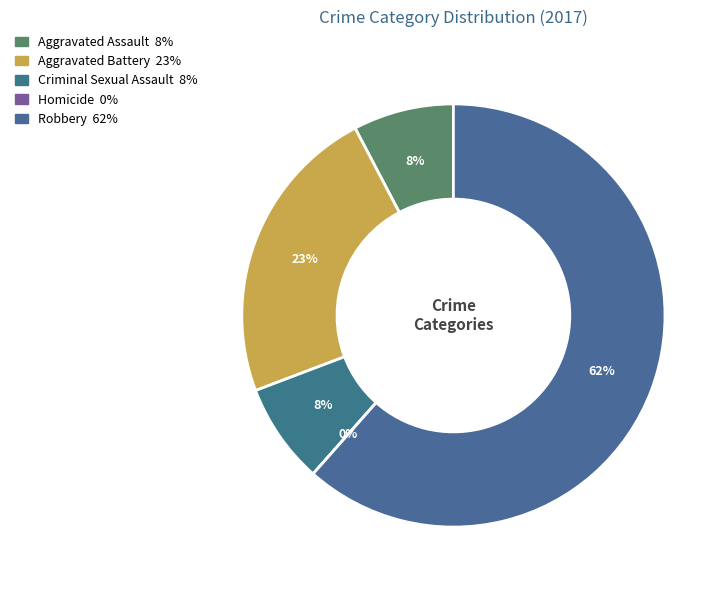

Is it true that Robbery is 62% of the pie?

True